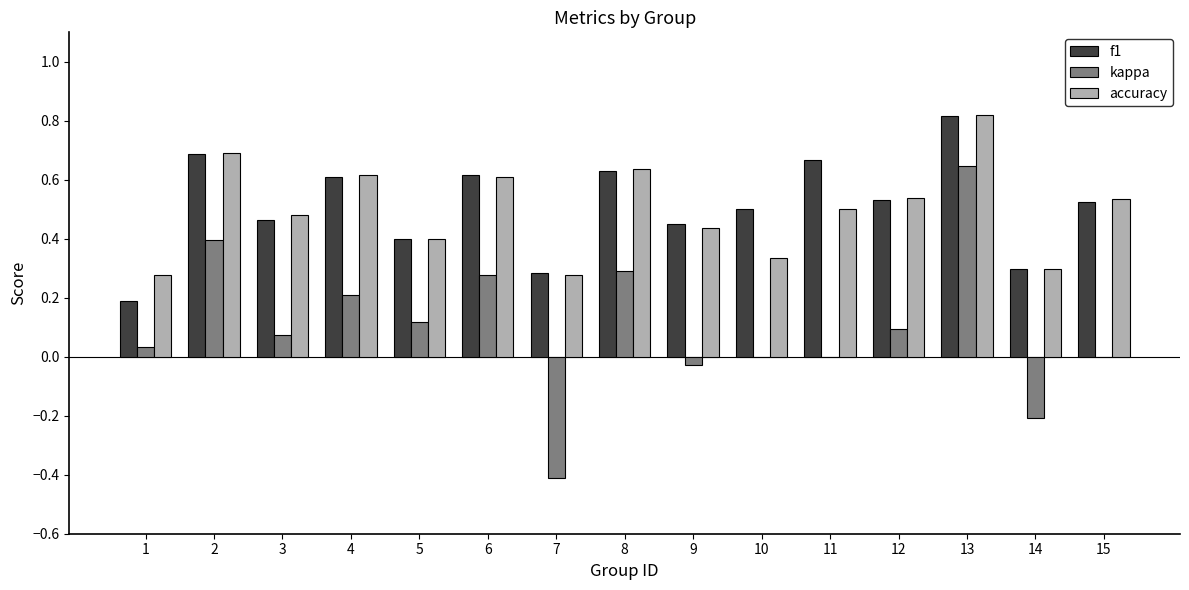

Between 4 and 5, which series saw the biggest shift?

accuracy